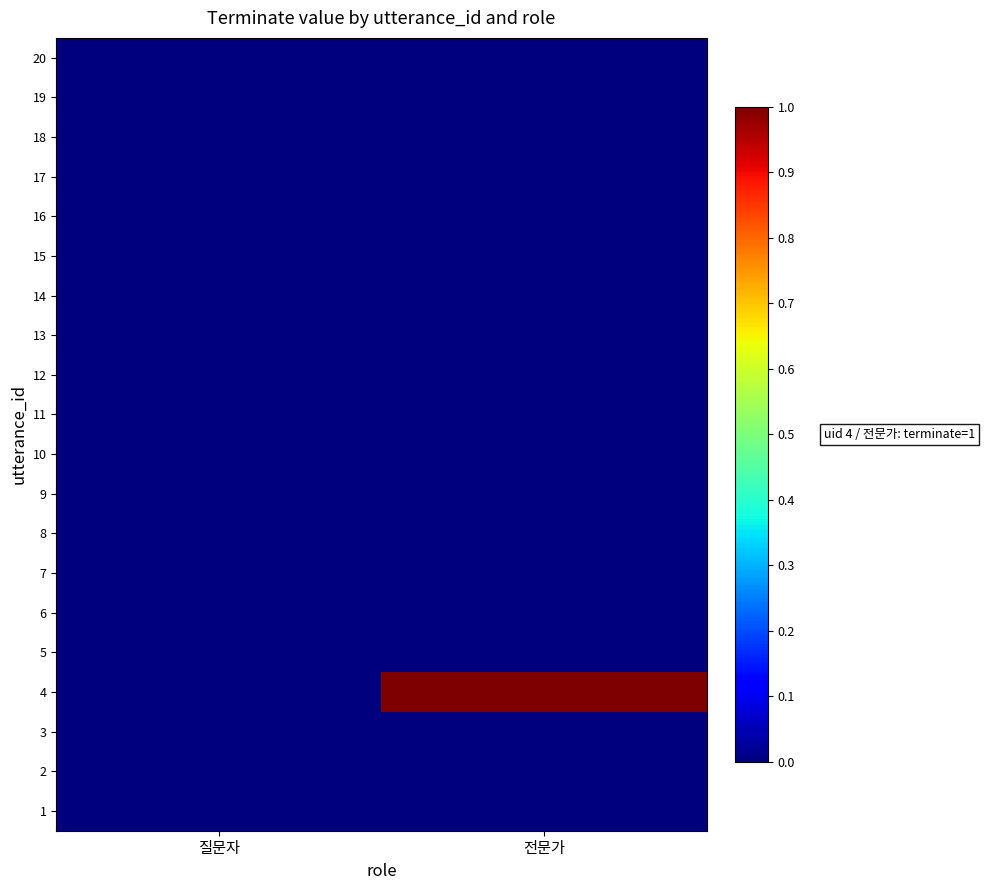

What is the greatest value displayed?

1